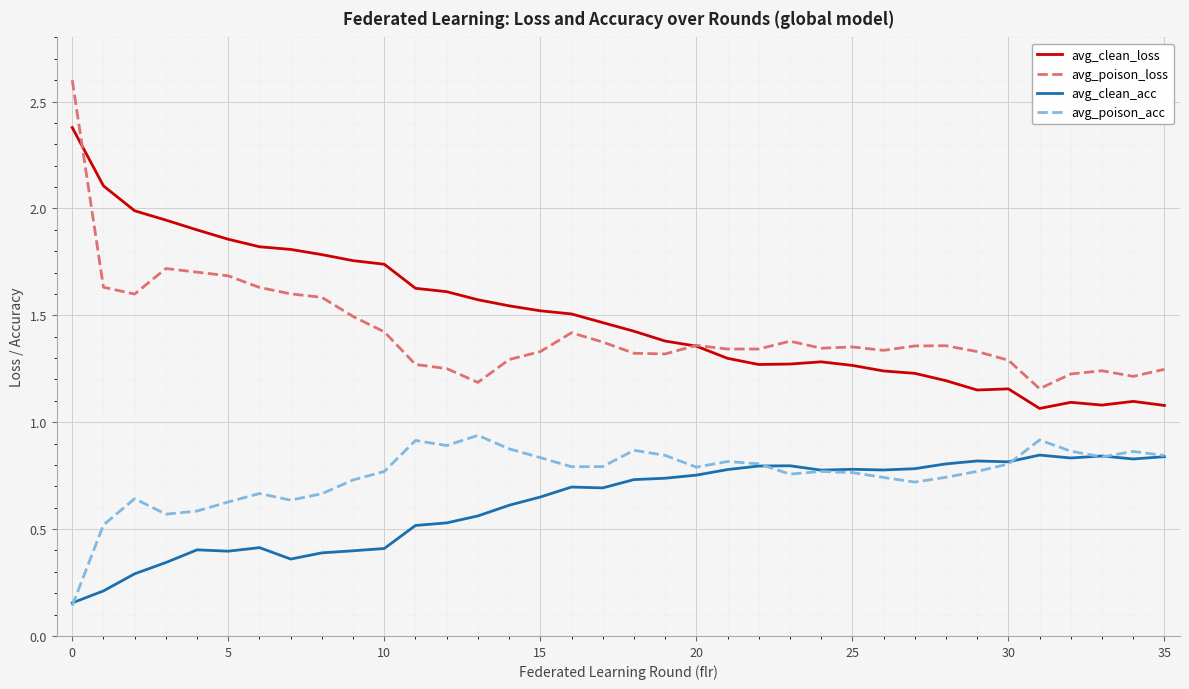

What is the maximum value shown in the chart?

2.6